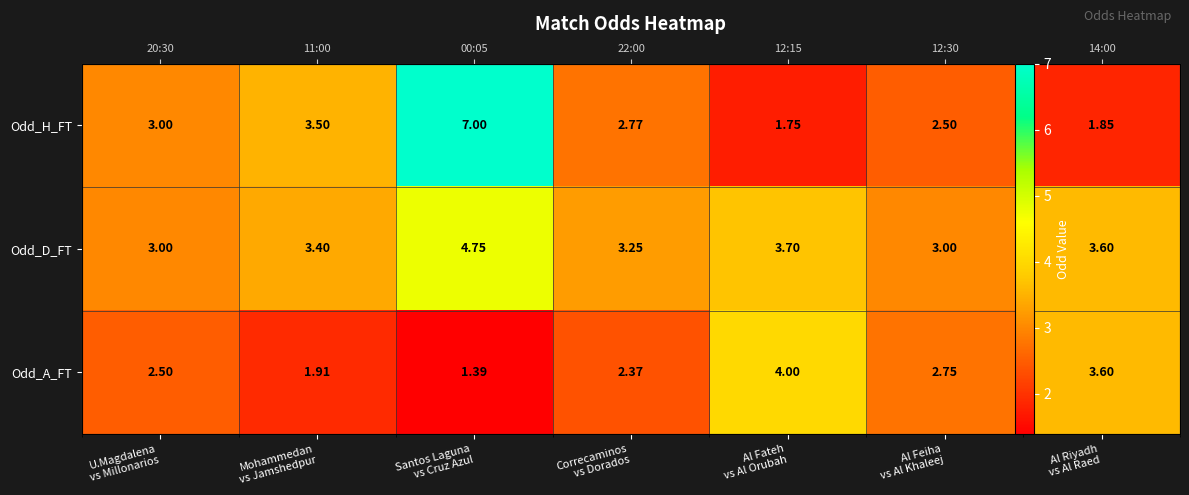

At how many categories does at least one series exceed 4?

1